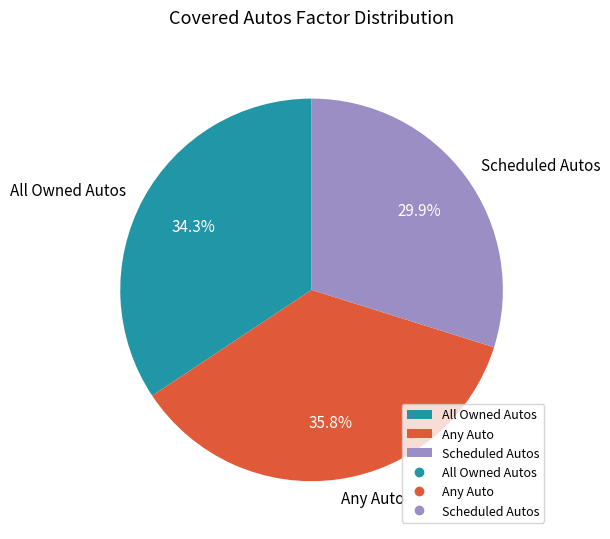

Which slice is the largest?

Any Auto